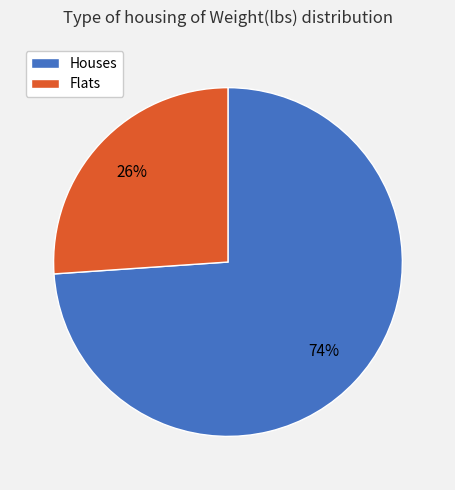

To the nearest percent, what is the average slice percentage?

50%